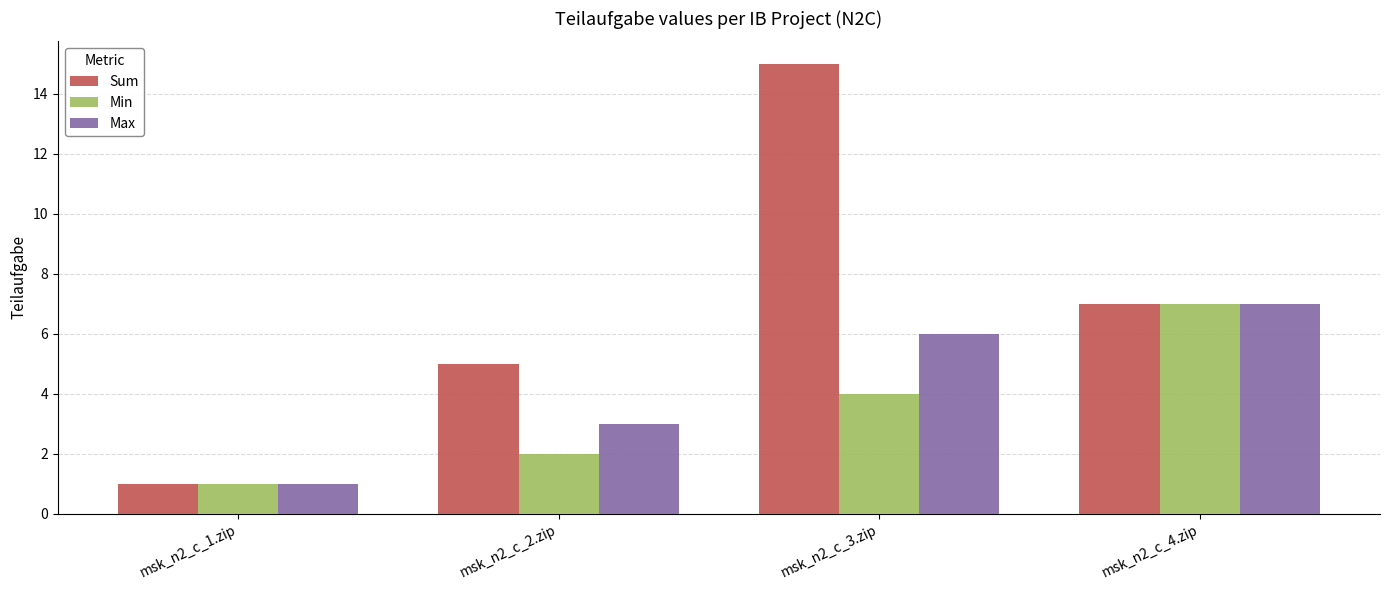

What is the value of the Min bar at the 2nd from the left?

2